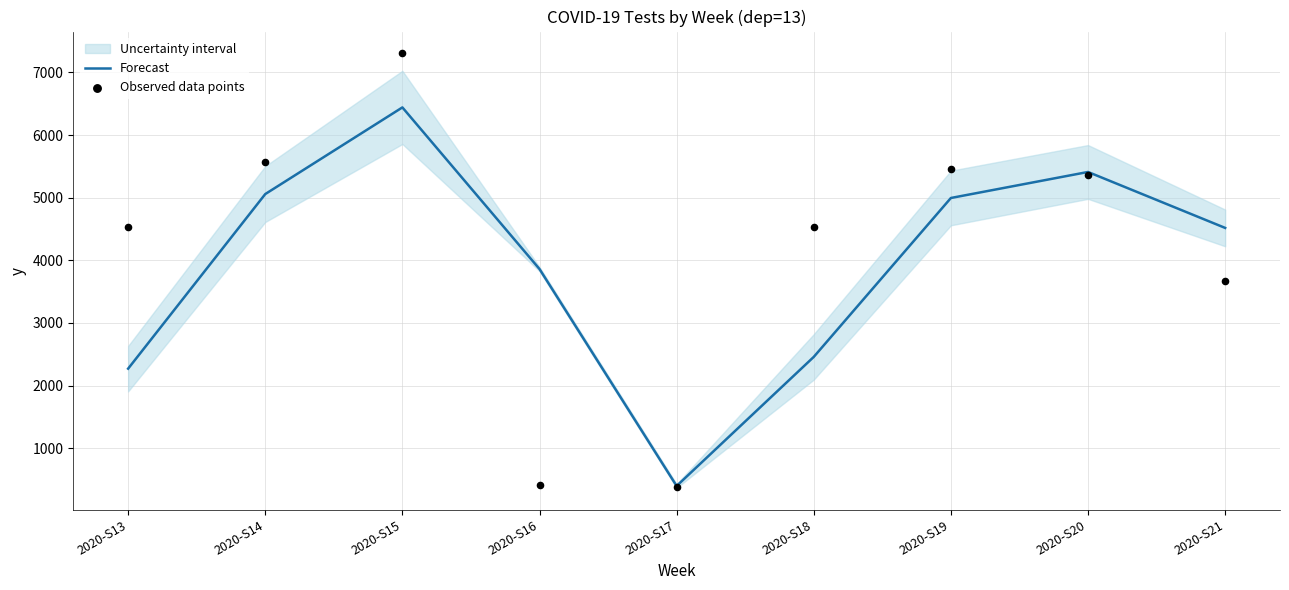

Which series contains the lowest Y value?

Observed data points